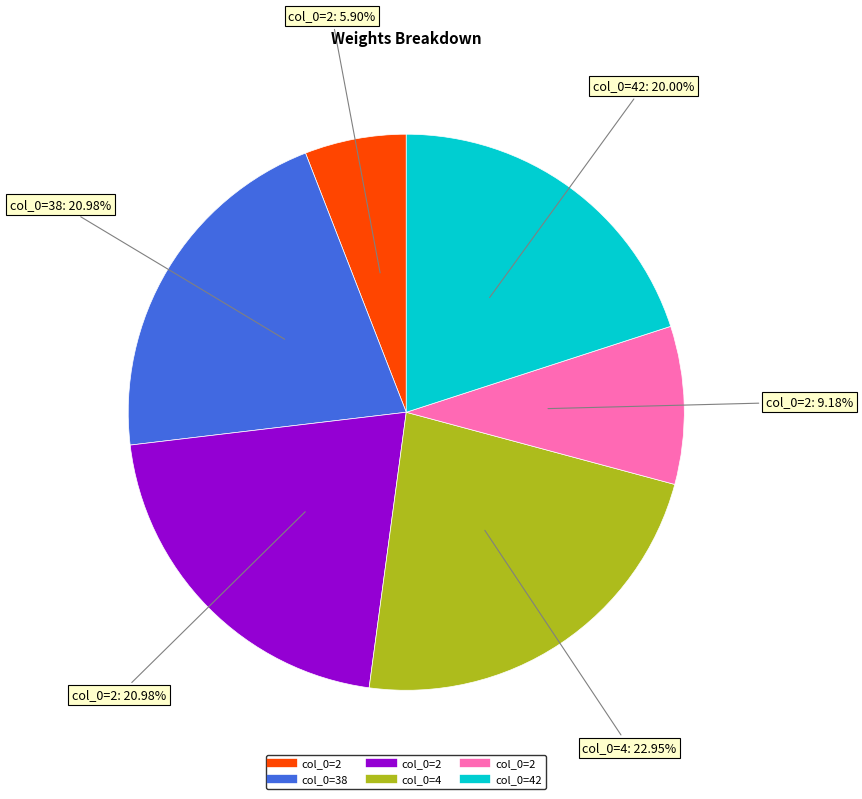

Is there a majority slice in this chart?

No